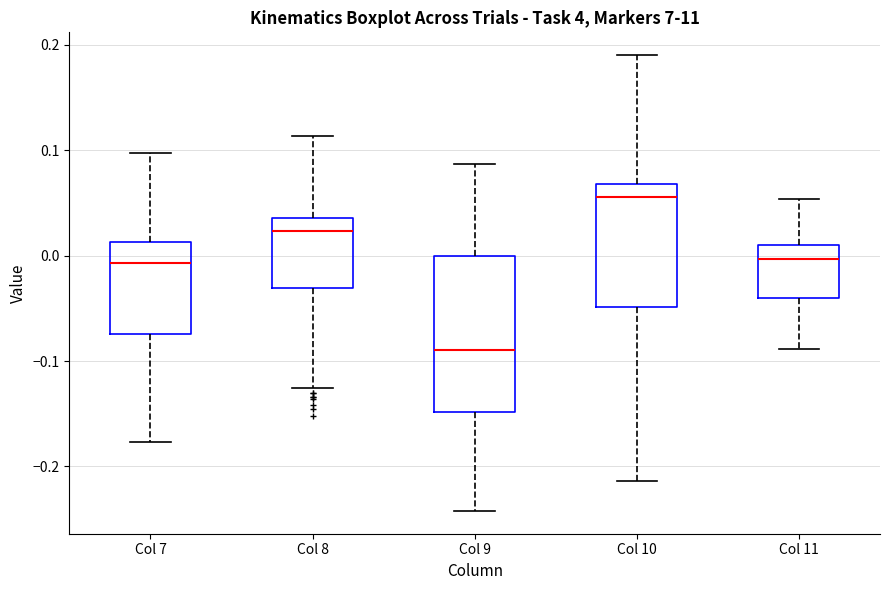

Which box's median line is the lowest?

Col 9